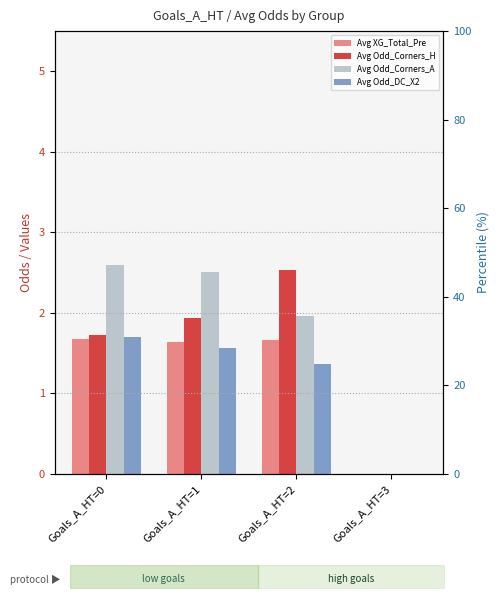

What is the sum of all Avg Odd_Corners_H values?

6.2